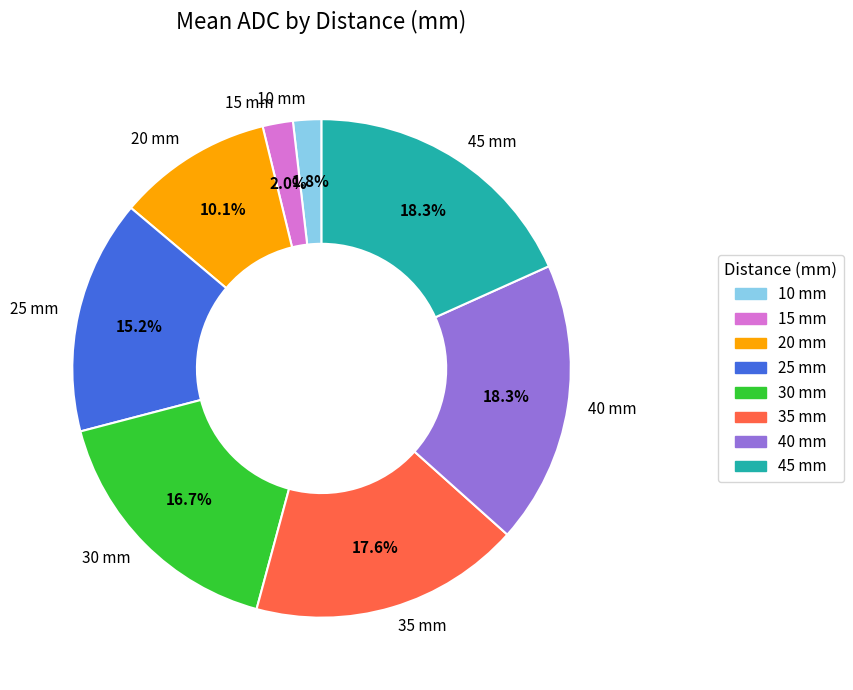

Is there any slice that represents more than half of the pie?

No